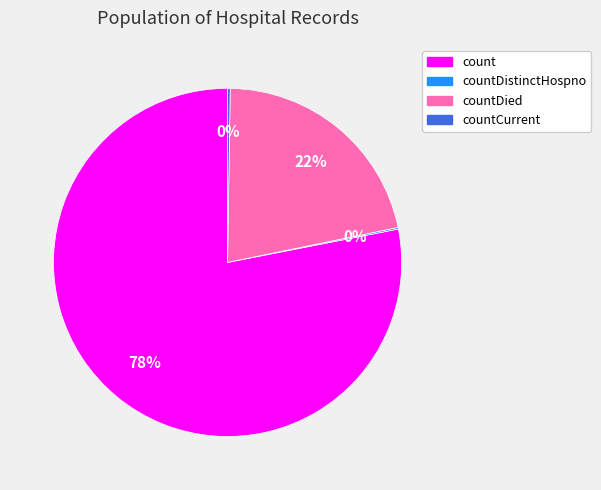

To the nearest percent, what is the average slice percentage?

25%